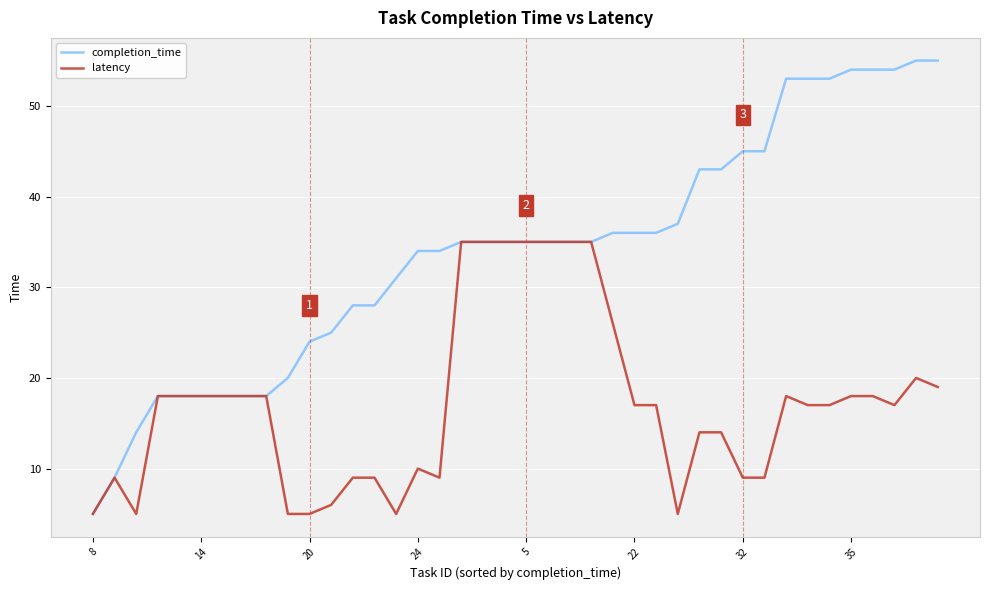

Which series has the largest range (max minus min)?

completion_time